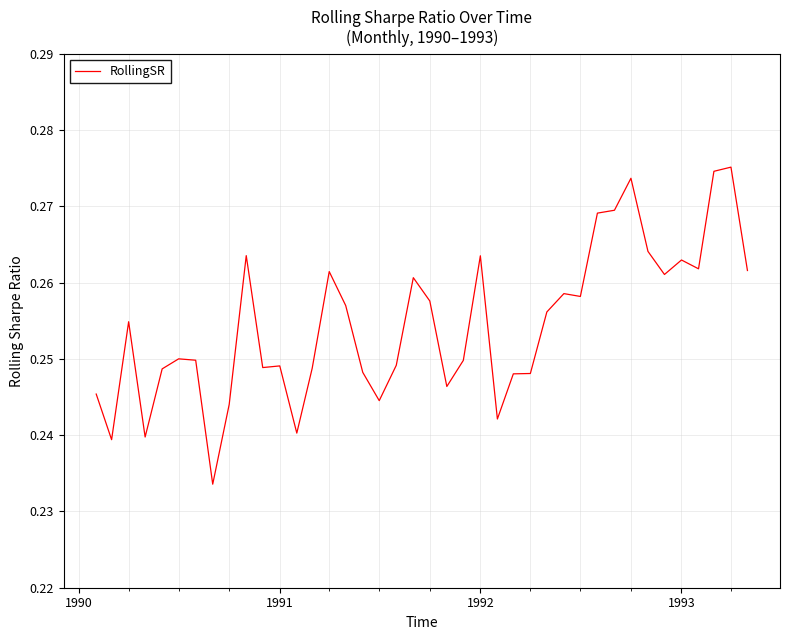

At which category does the data reach its first local valley?

1990